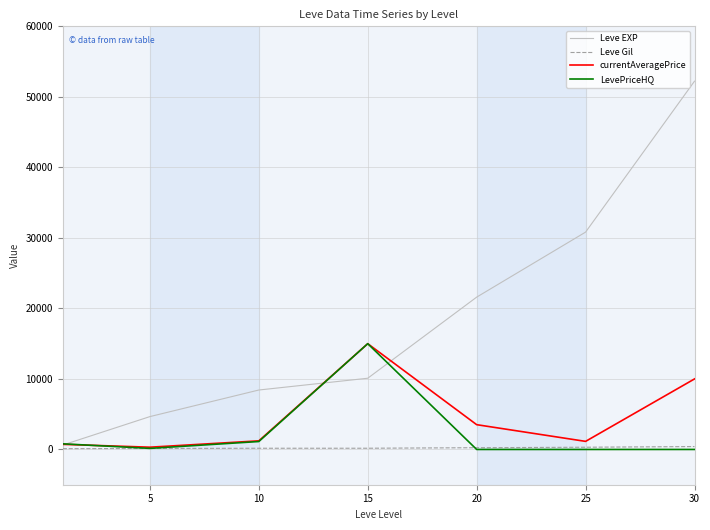

What is the average value of the Leve Gil series?

225